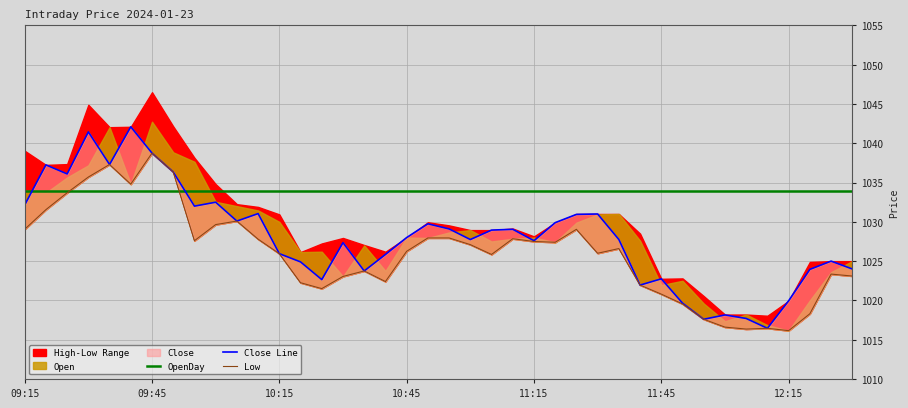

What is the smallest value displayed?

1016.1